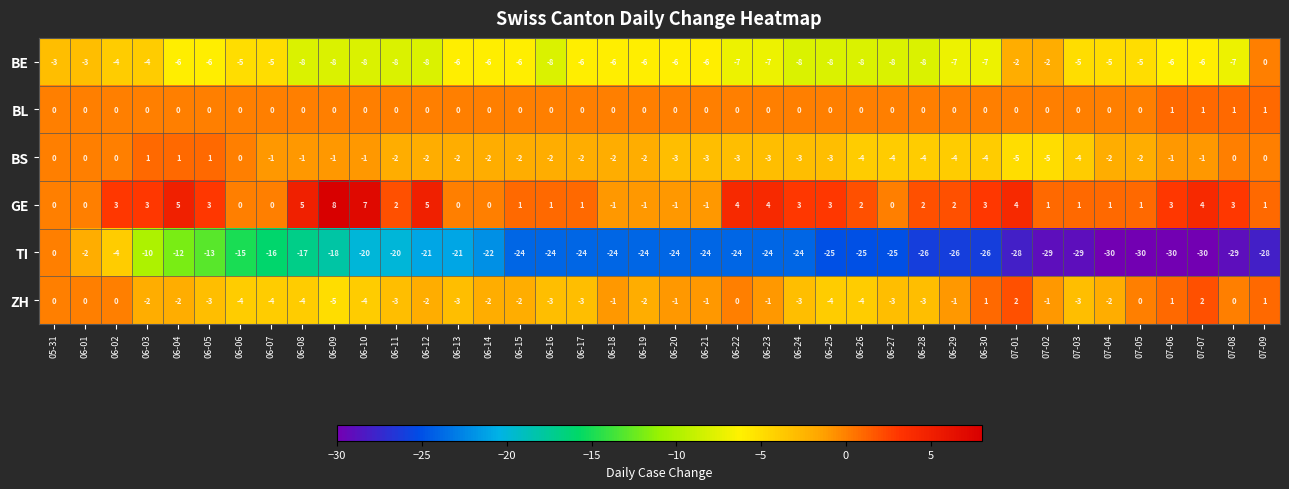

Which series has the largest total across all categories?

GE